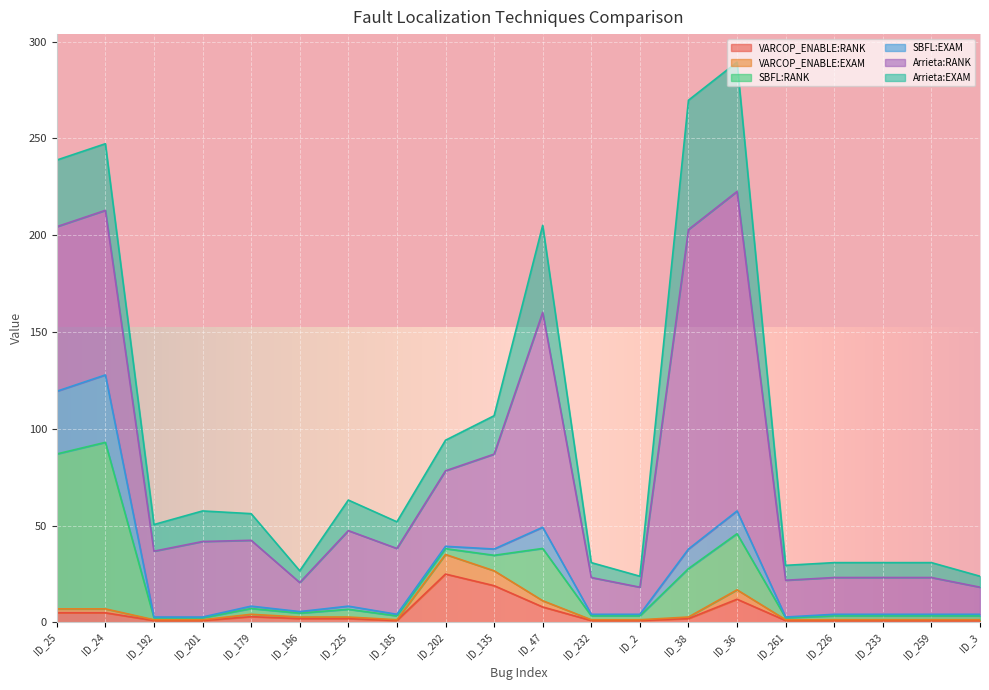

Where do Arrieta:EXAM and SBFL:EXAM first cross each other?

ID_25 and ID_24